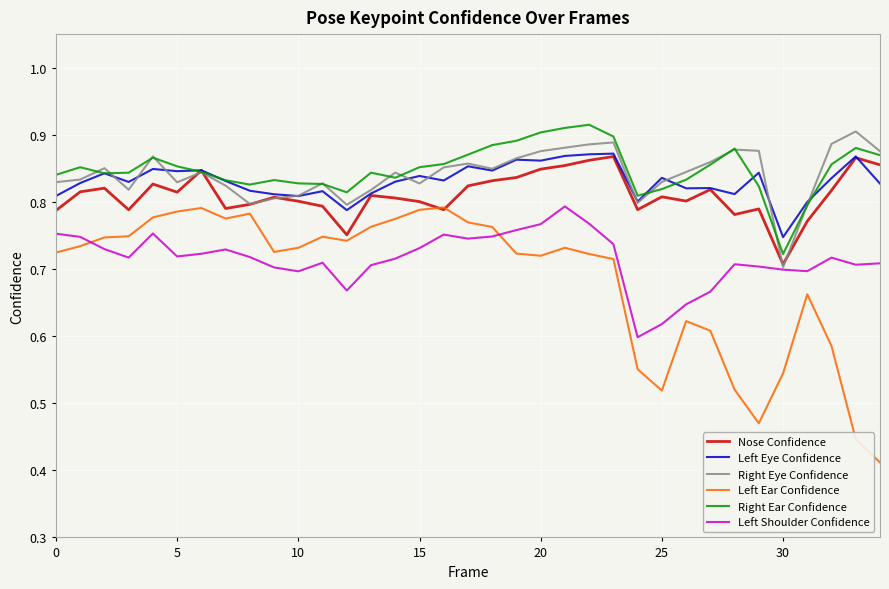

How many lines are shown in the chart?

6